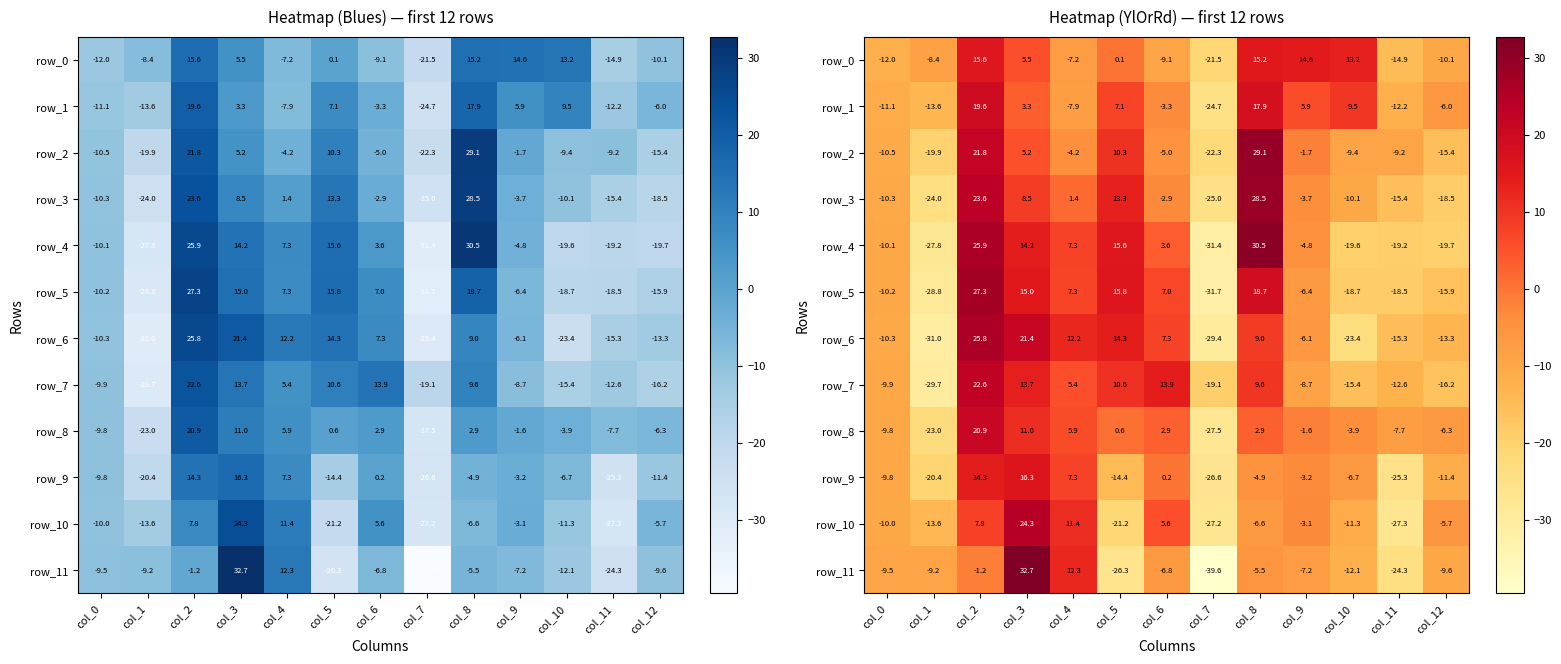

What is the approximate value of row_1 at col_10?

9.5